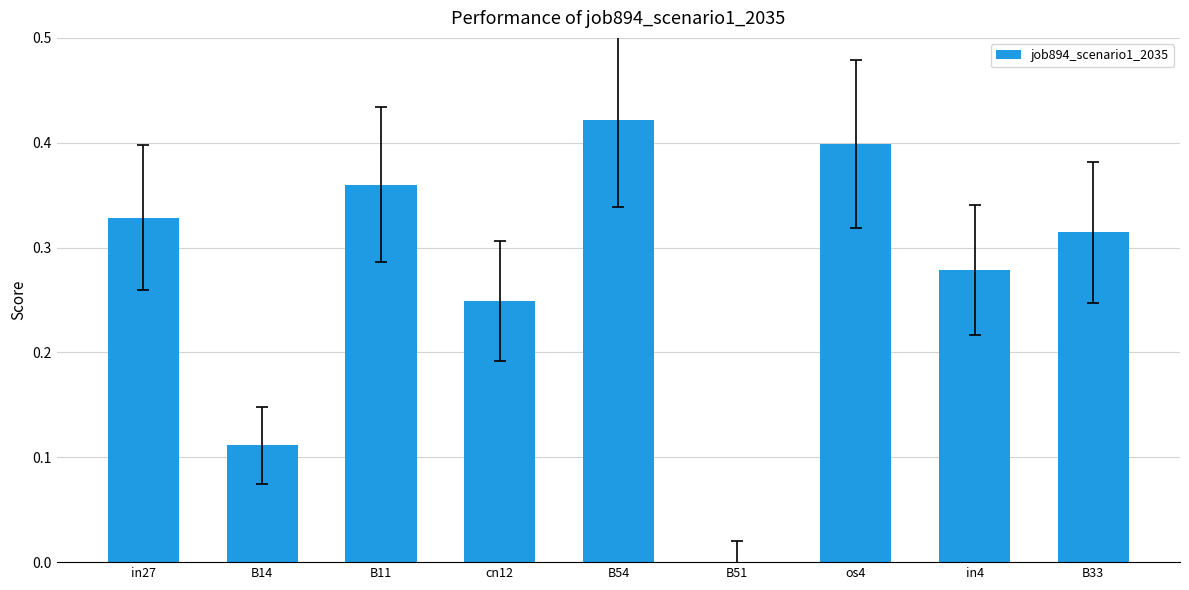

Which category has the highest value across all series?

B54